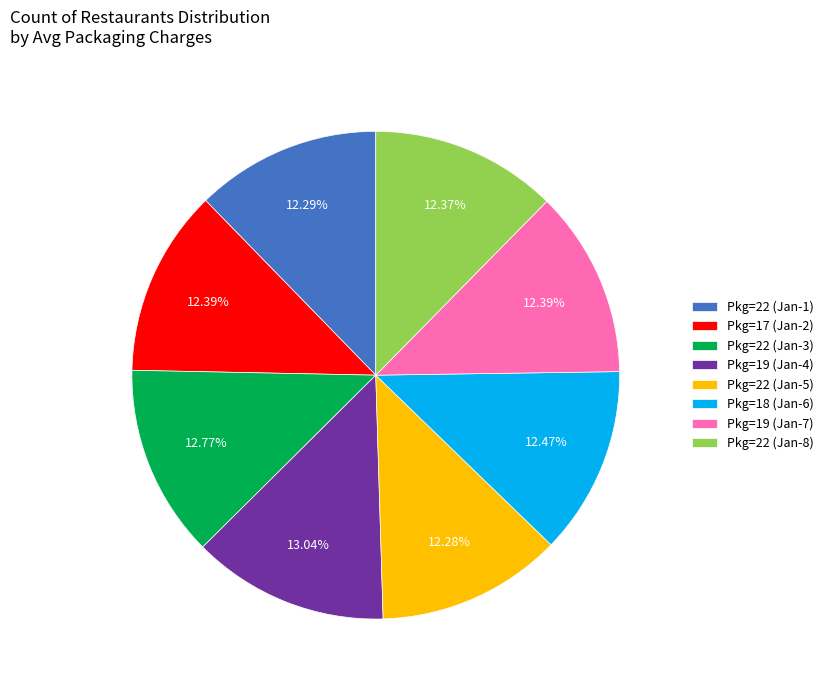

Is the sum of Pkg=22 (Jan-1) and Pkg=19 (Jan-7) greater than half?

No